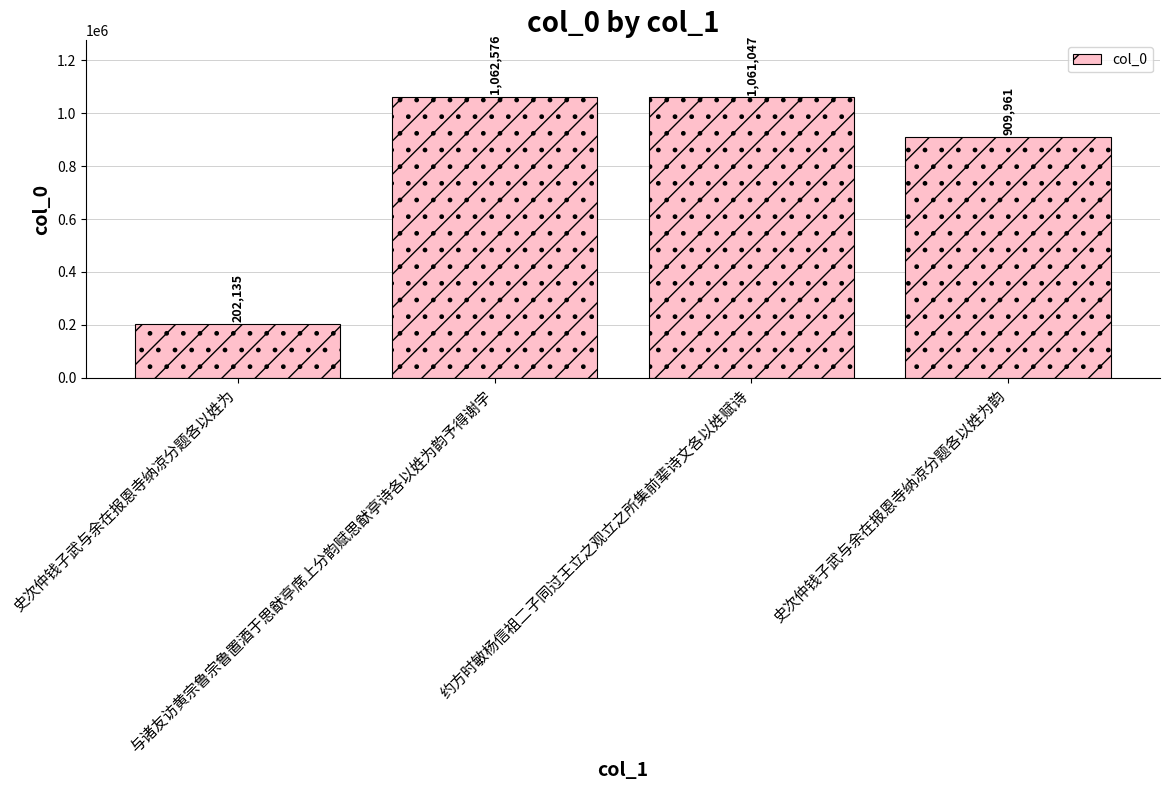

What is the difference between the maximum and second lowest values?

152615